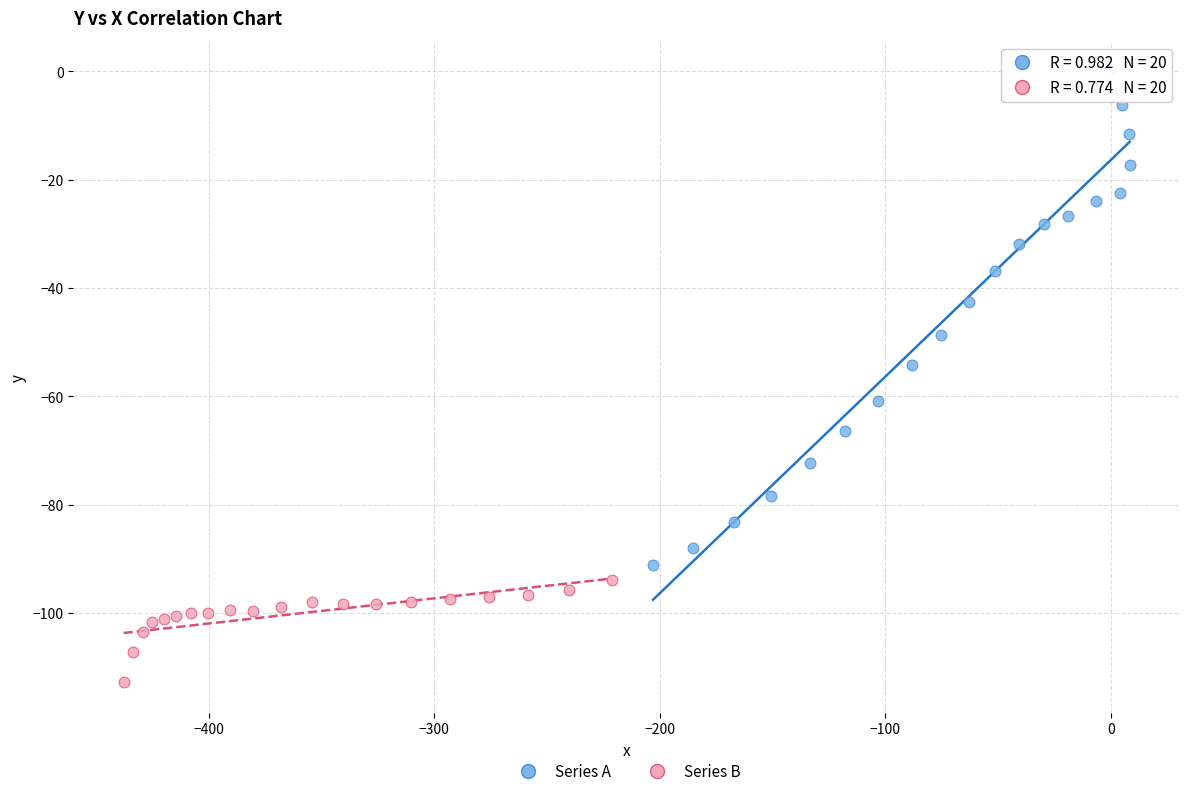

Which series reaches the minimum Y coordinate?

Series B